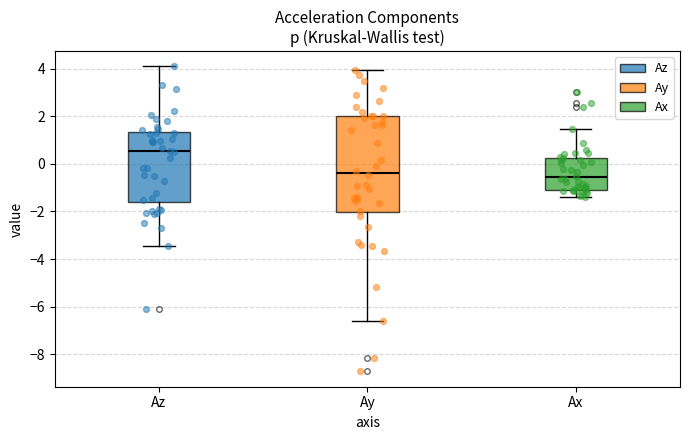

Where is the lower edge of the box for Ay on the y-axis? The values are not printed on the chart, so give them approximately, as read against the axis.

-2.0